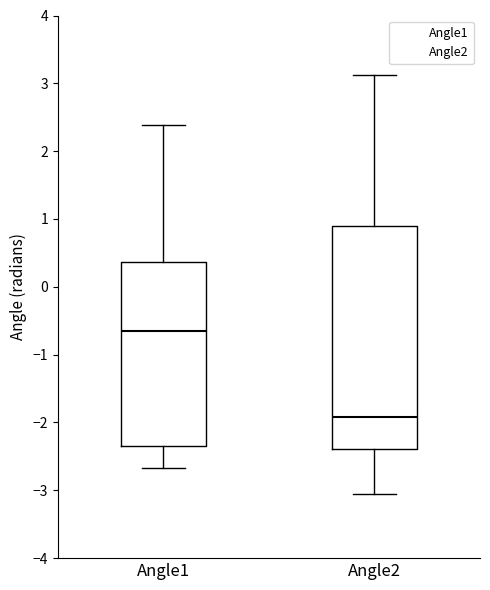

Where is the lower edge of the box for Angle2 on the y-axis? The values are not printed on the chart, so give them approximately, as read against the axis.

-2.4